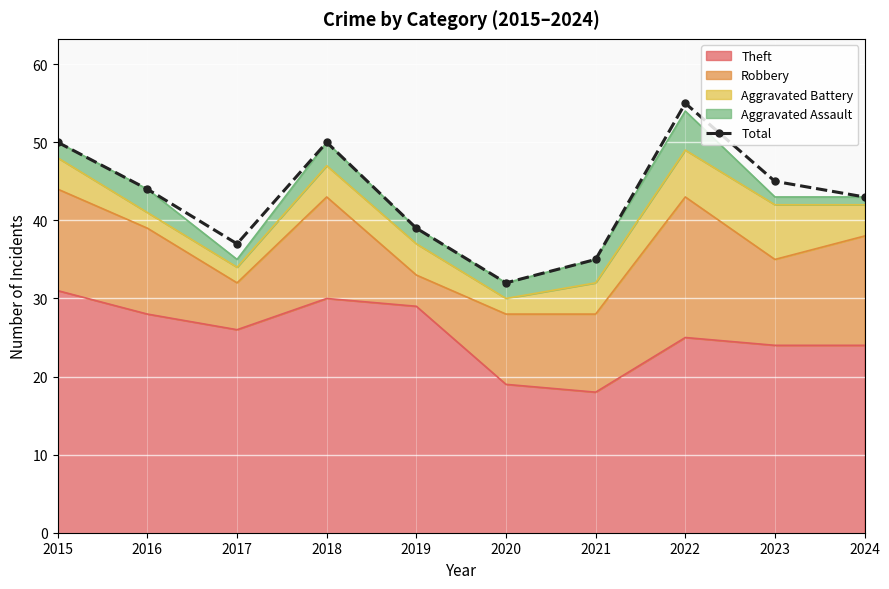

Rank the categories by value from highest to lowest.

2022, 2015, 2018, 2023, 2016, 2024, 2019, 2017, 2021, 2020